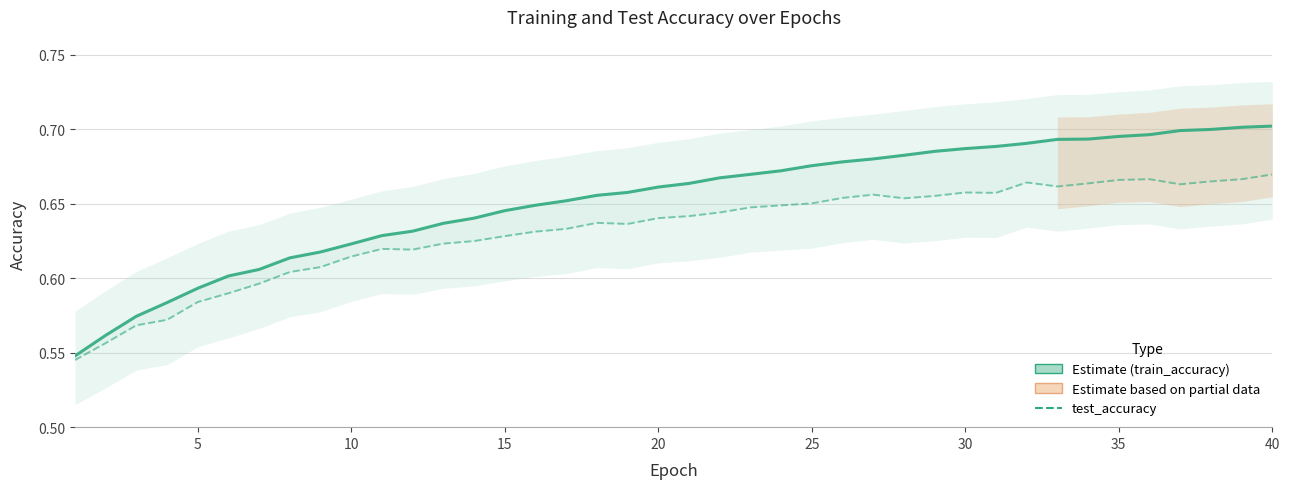

Which series has the largest total across all categories?

train_accuracy